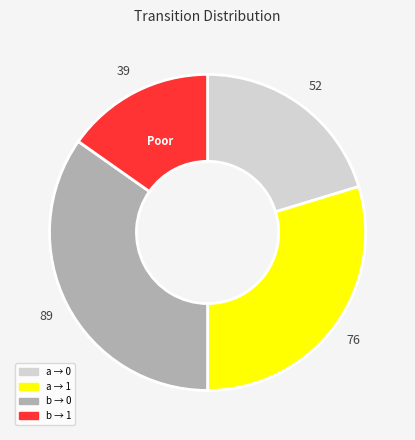

Does any single category account for the majority?

No